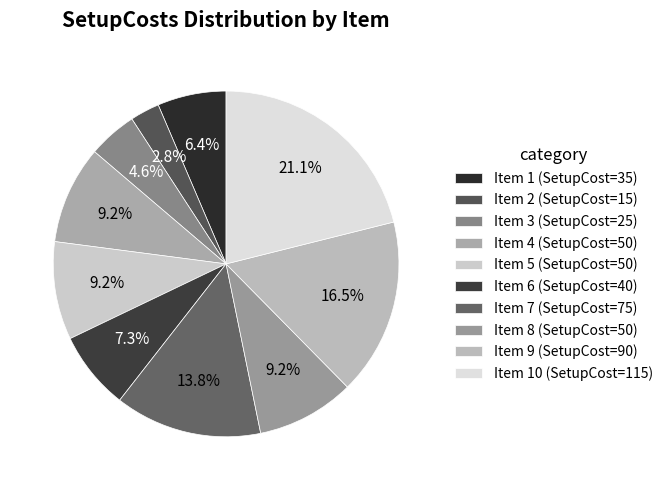

Count the number of slices in the pie.

10